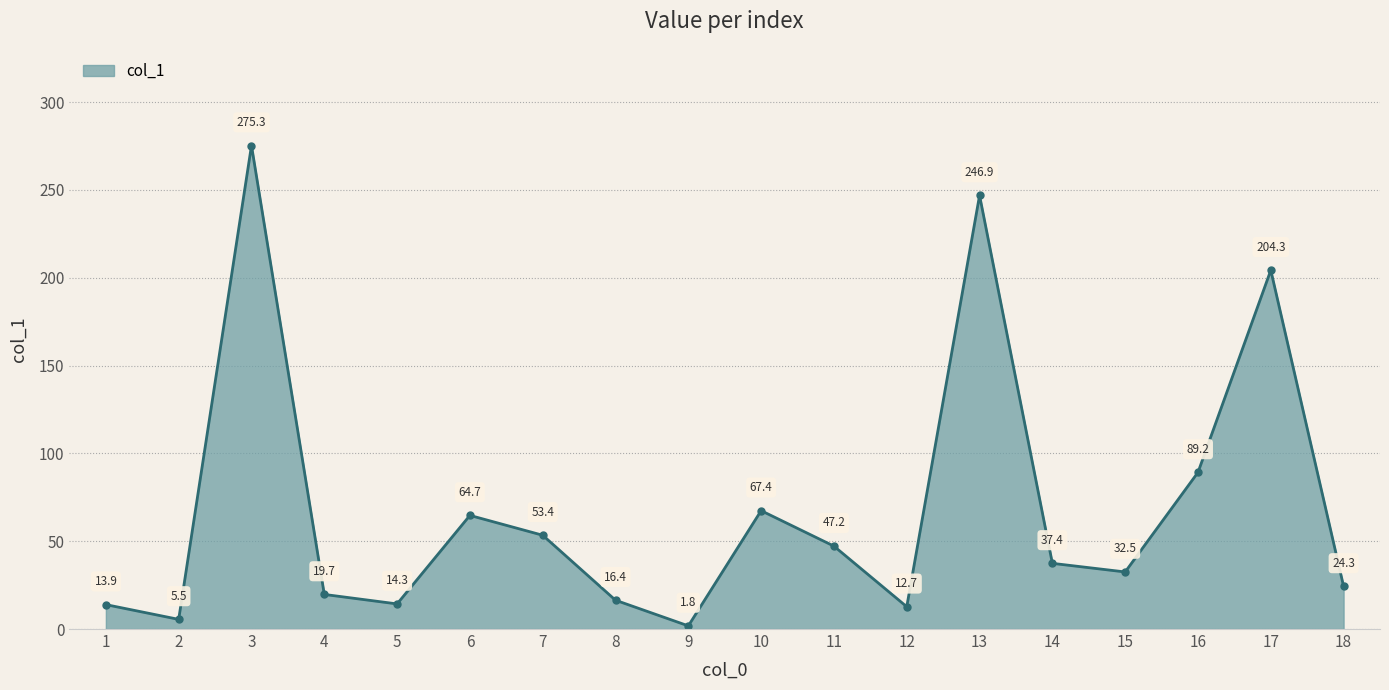

True or false: the data shows 24.3 at 18.

True